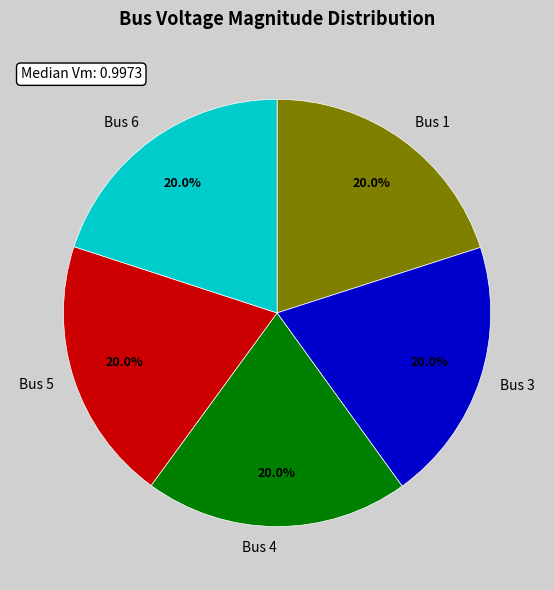

How many slices are in this pie chart?

5